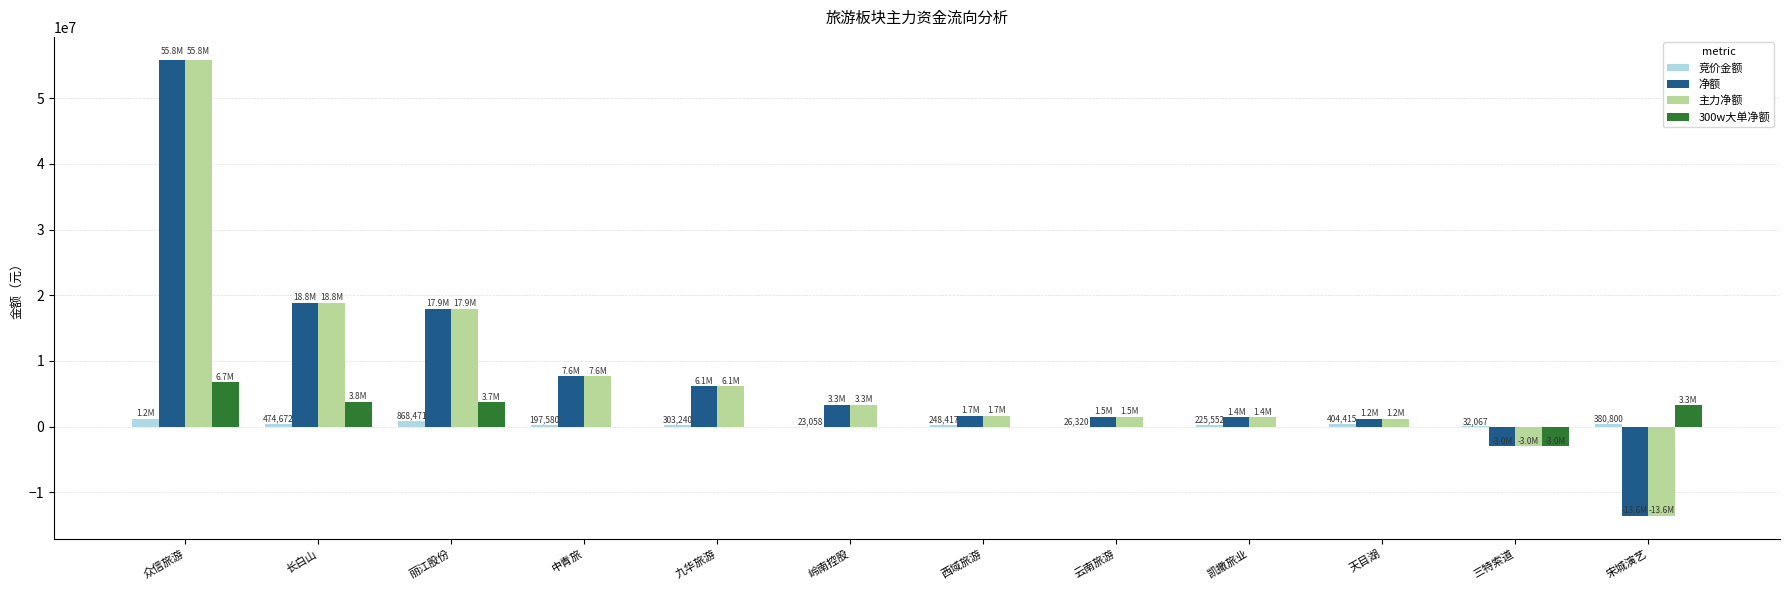

What is the sum of all 主力净额 values?

98960783